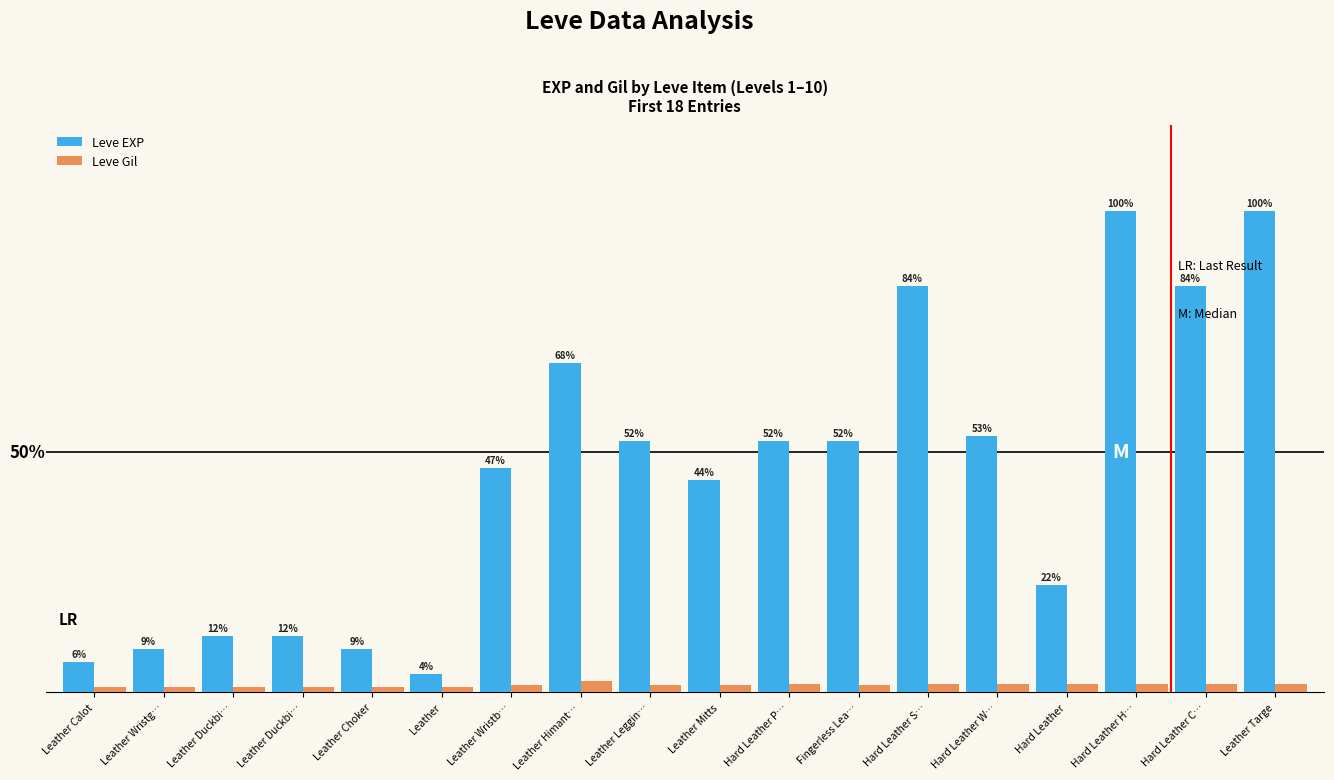

What is the average value of the Leve EXP series?

4505